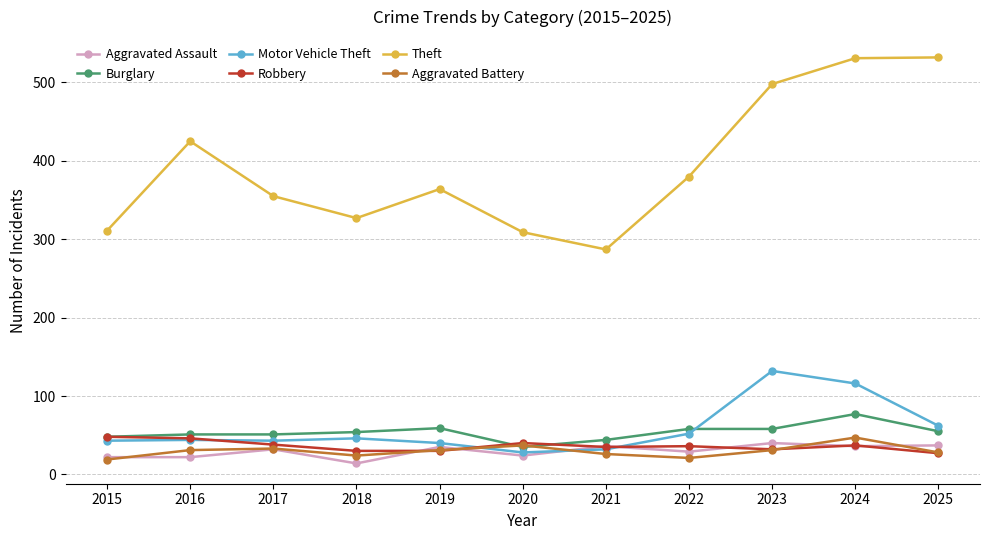

True or false: Aggravated Assault and Theft cross at least once.

False